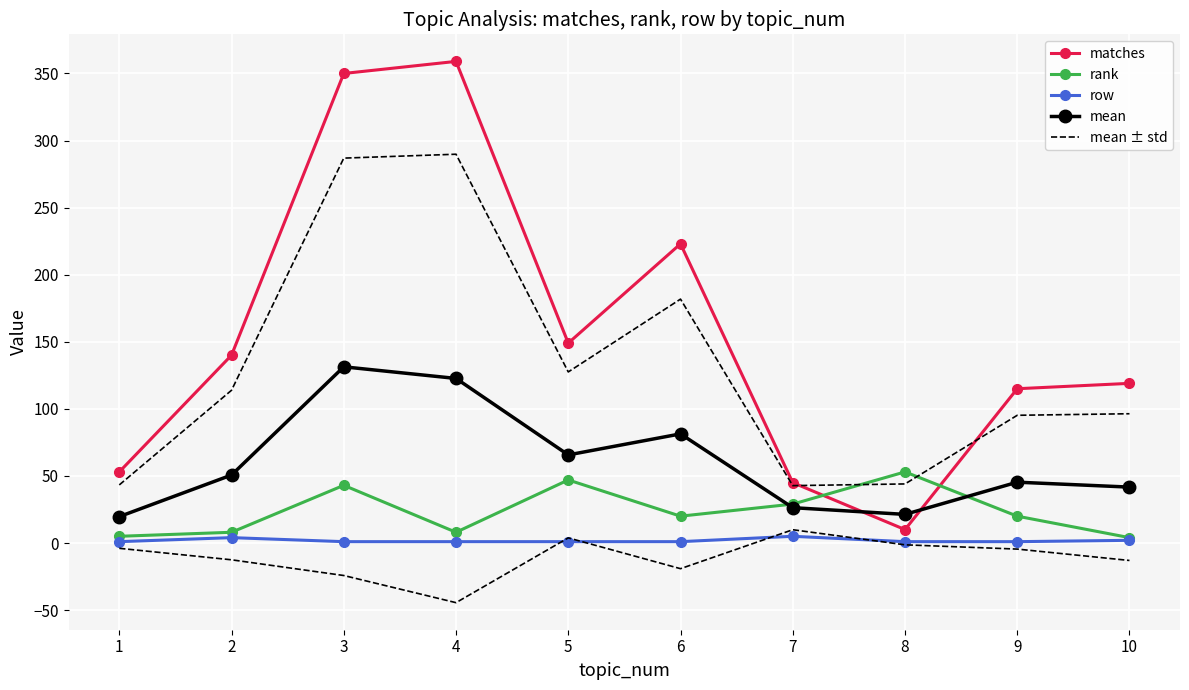

At which category is the sum across all series the highest?

3